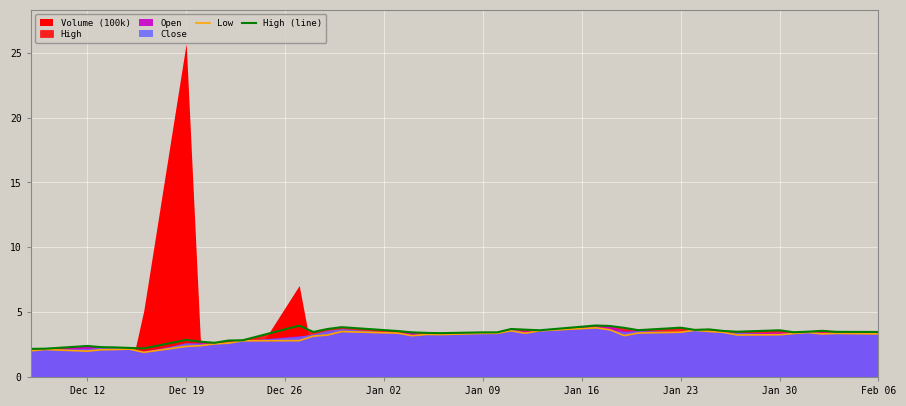

What is the minimum value for Low?

1.9